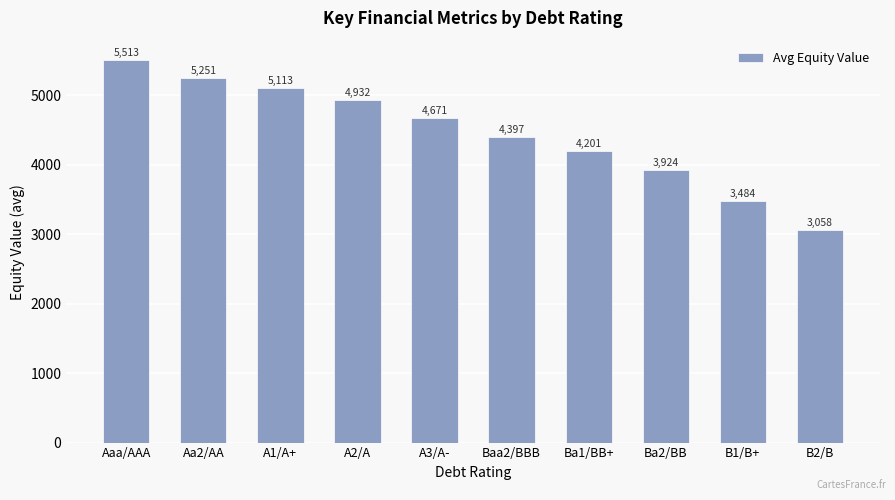

The value at A3/A- is 1014.5. True or false?

False